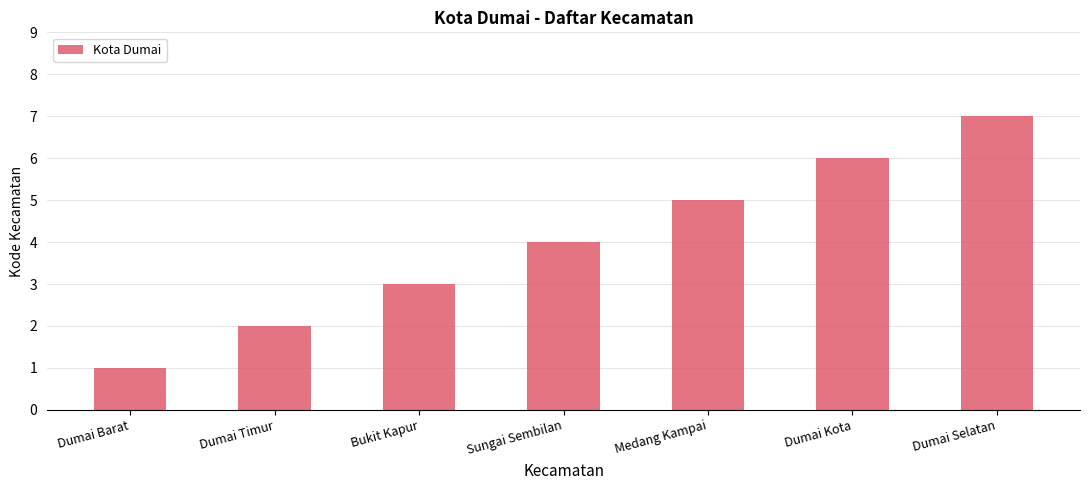

What is the difference between the second highest and minimum values?

5